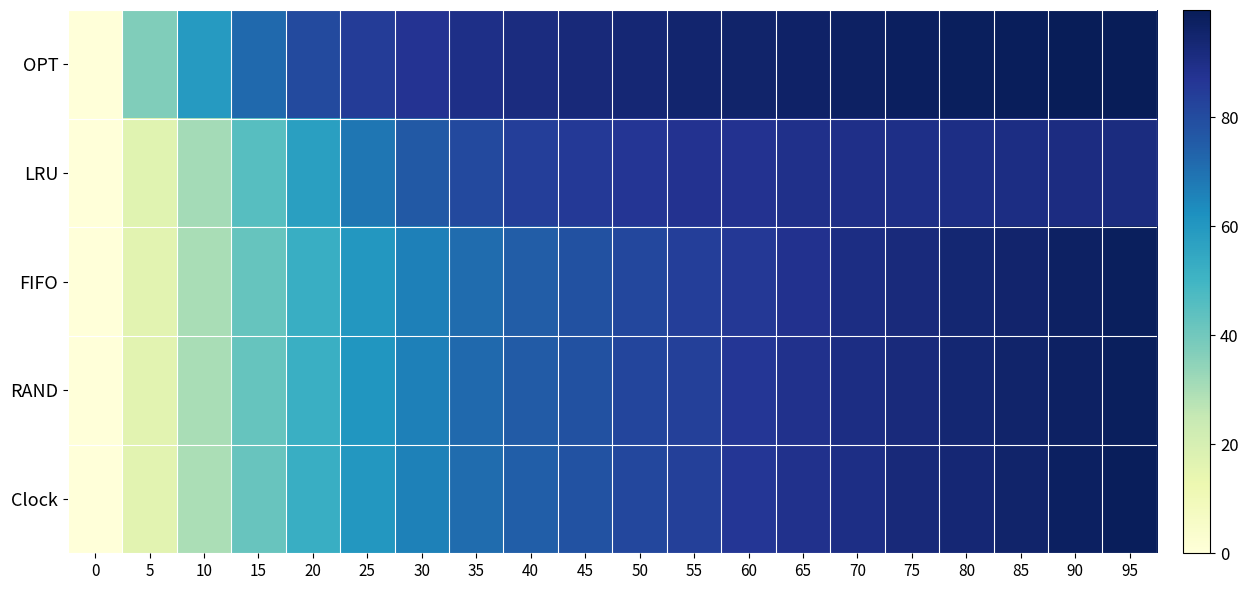

At which category is the sum across all series the highest?

95